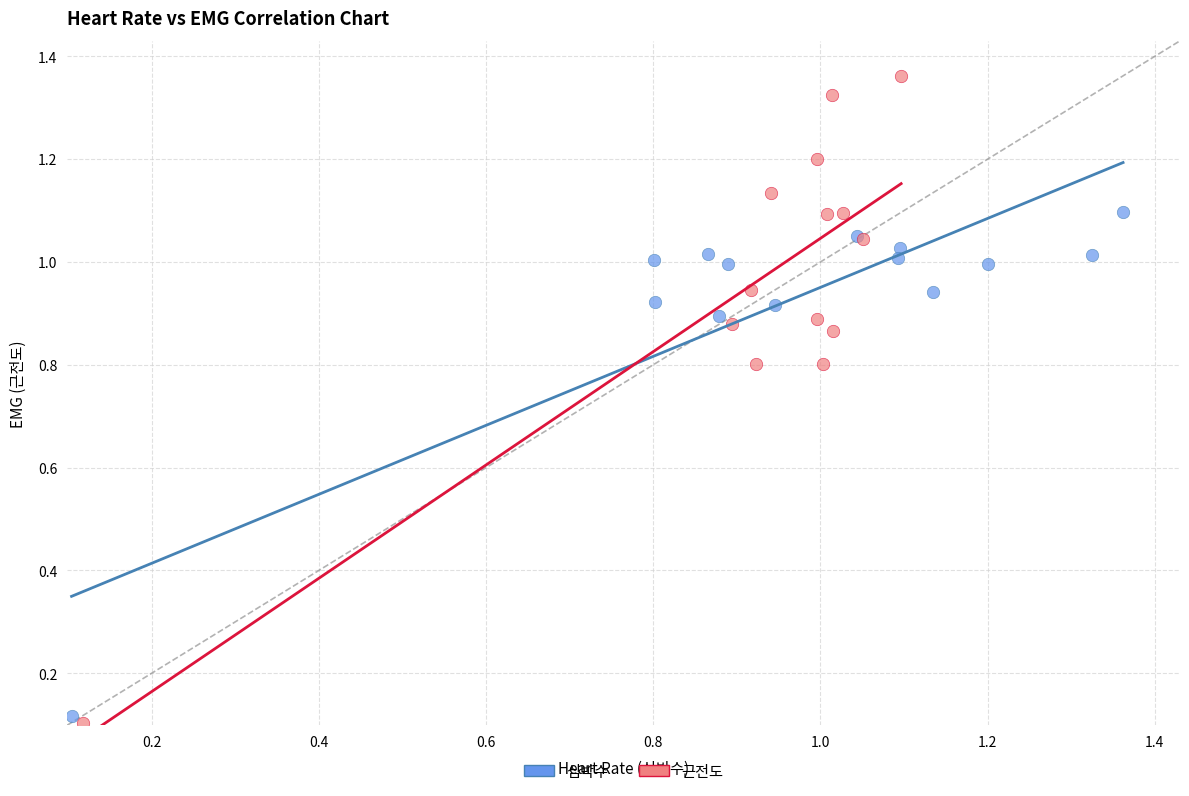

Which series has the widest spread of Y values?

근전도